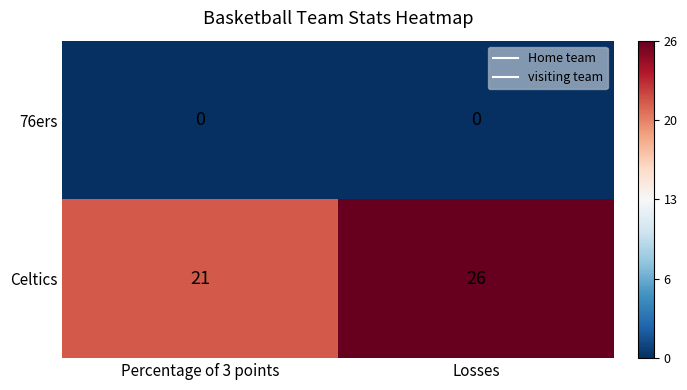

List the series in order of their overall mean, highest first.

Celtics, 76ers